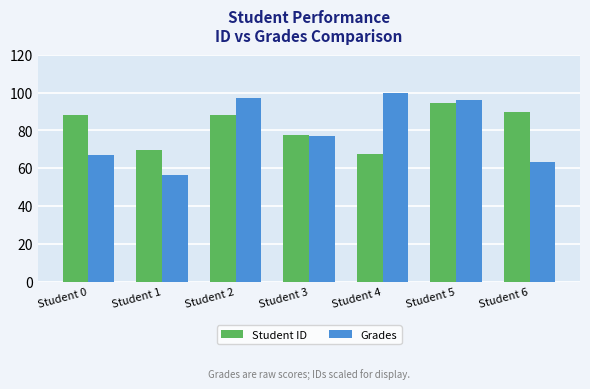

What are all the series names shown in the legend?

Student ID, Grades